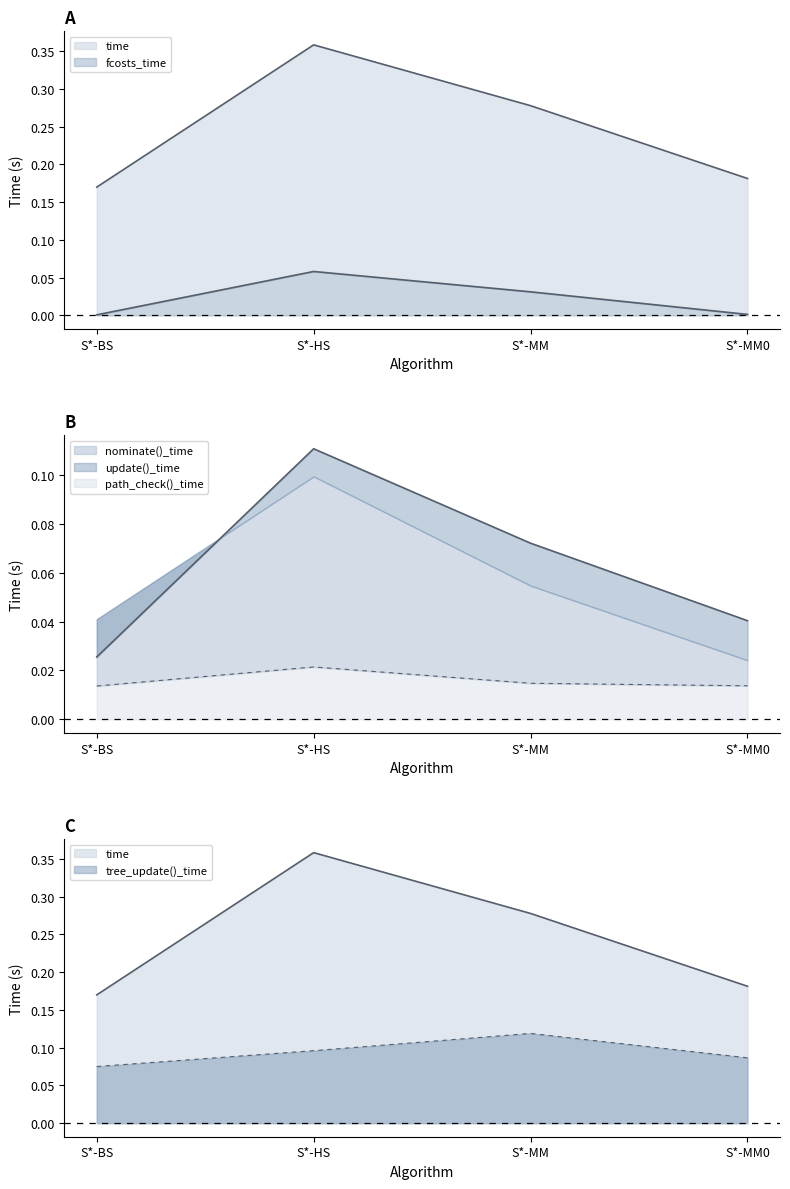

Does the chart display data point markers on the line(s)?

No